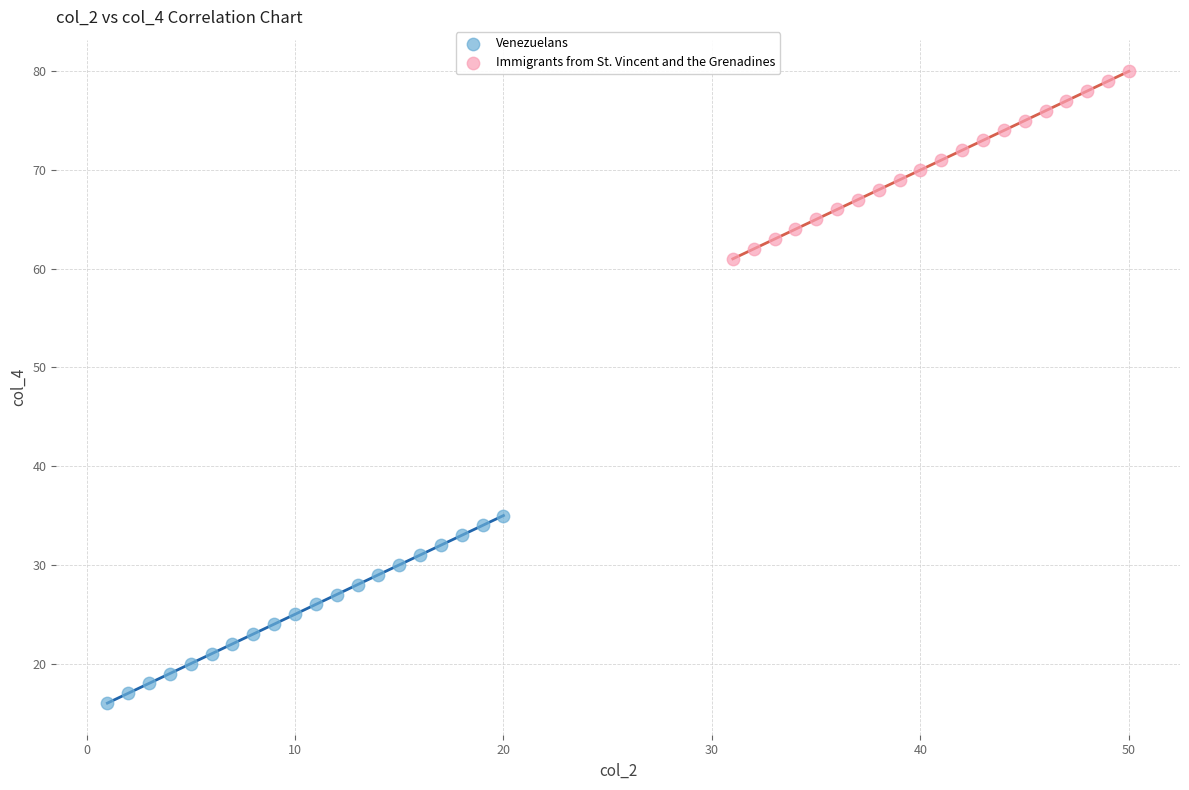

Which series contains the lowest Y value?

Venezuelans